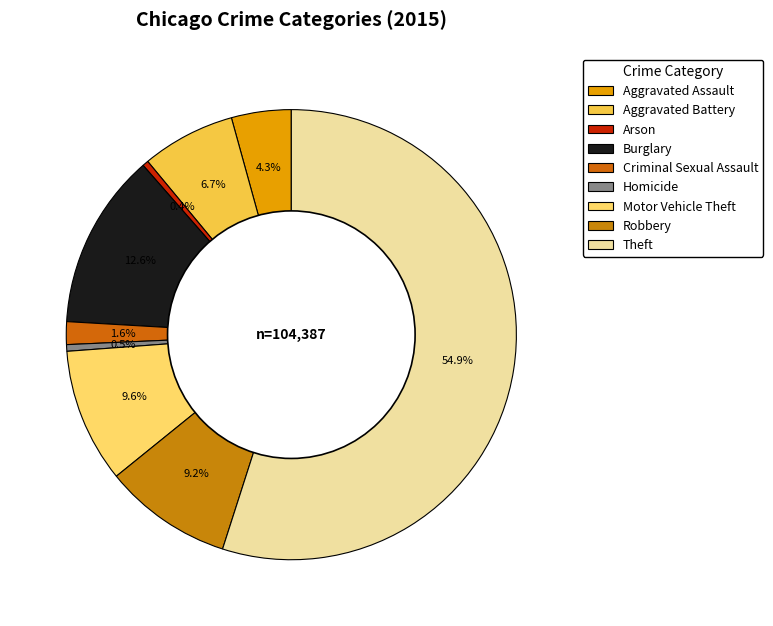

What is the largest slice in the pie chart?

Theft